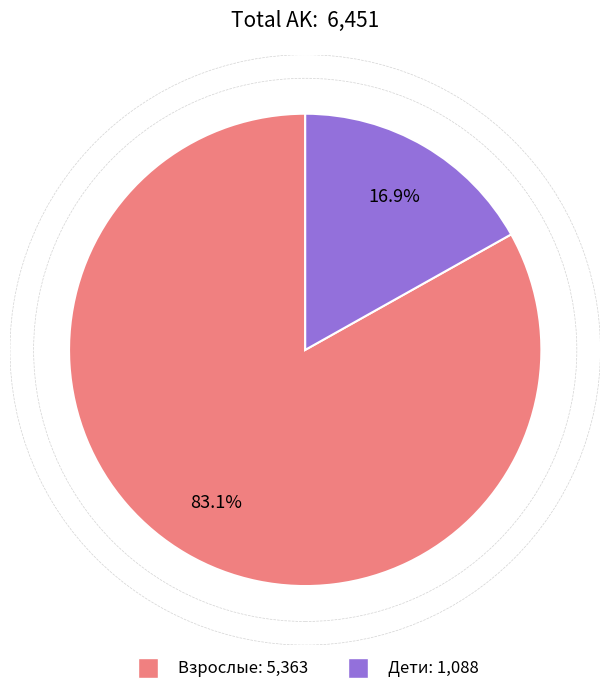

Which has a higher value, Взрослые or Дети?

Взрослые